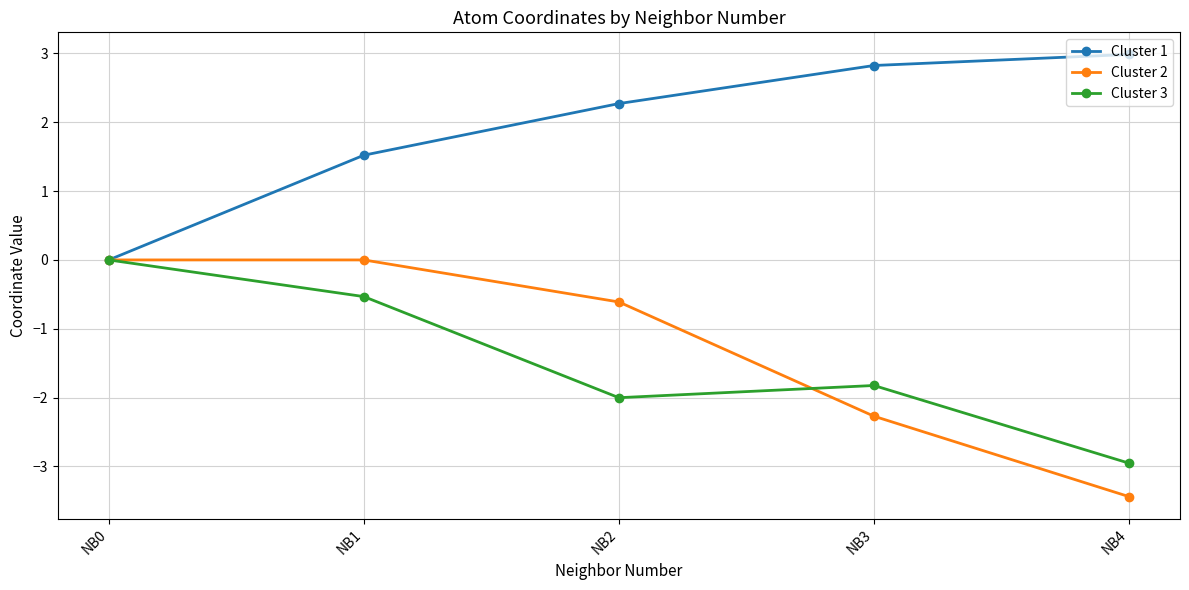

Which label corresponds to the largest value in the chart?

NB4